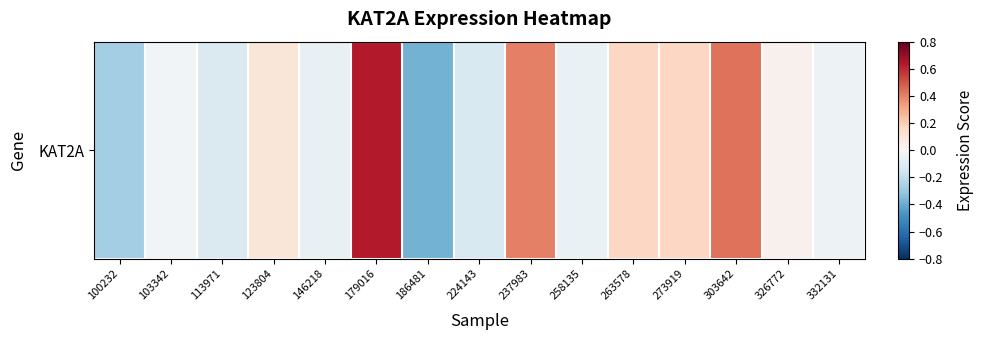

What is the maximum value shown in the chart?

0.6